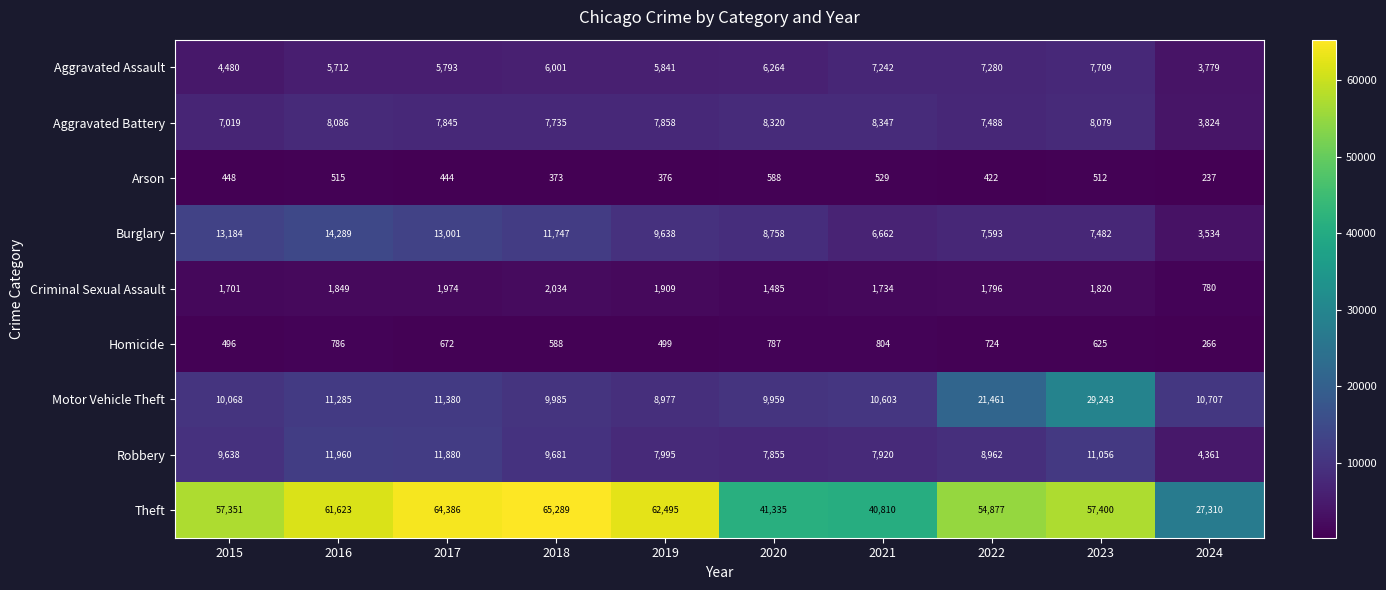

What is the average value of the Aggravated Assault series?

6010